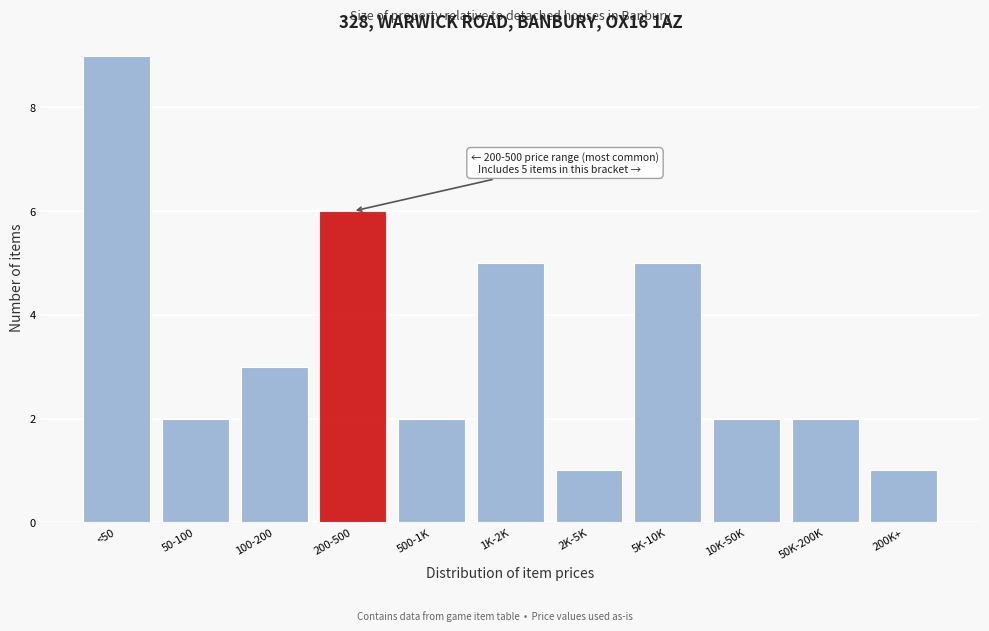

Reading left to right, transcribe all the data shown in this chart.

9	2	3	6	2	5	1	5	2	2	1